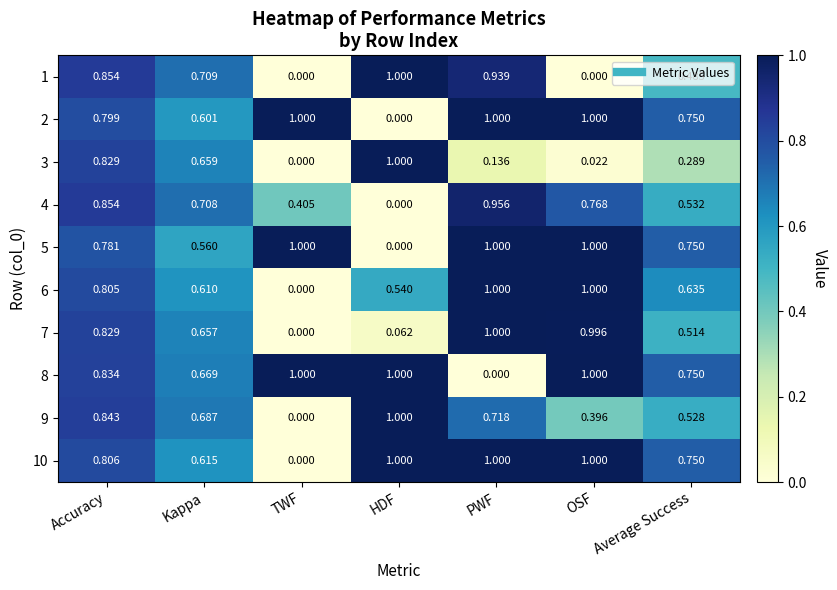

Is the value of 6 at TWF greater than the value of 7 at OSF?

No